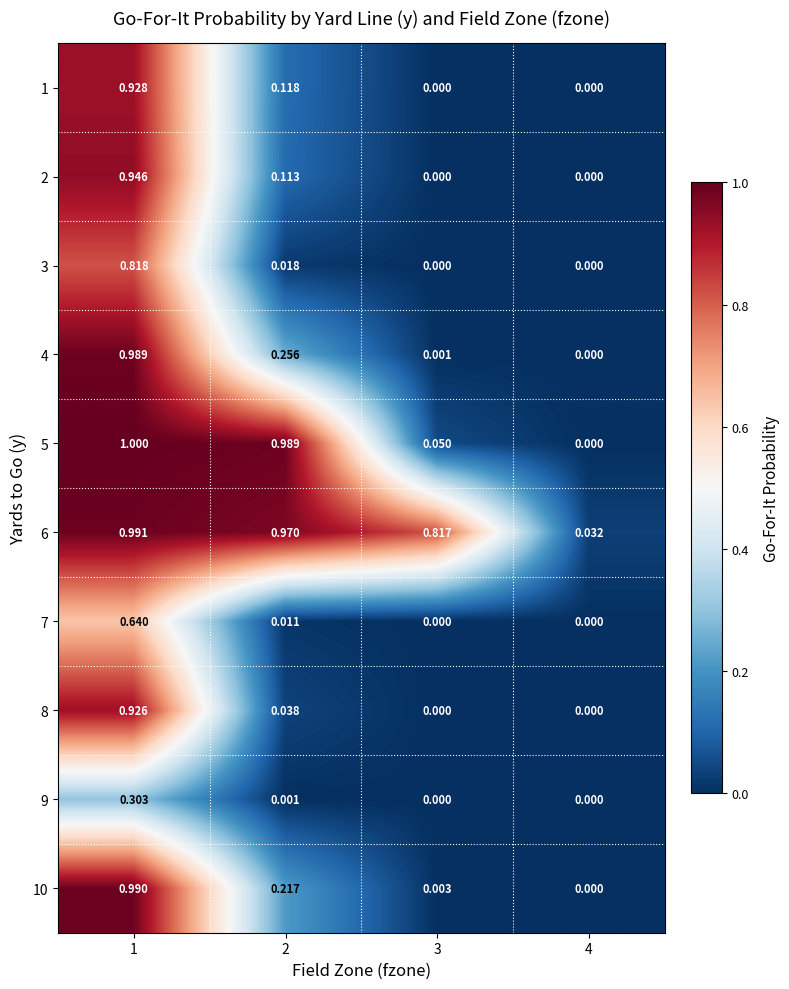

Which series has the largest range (max minus min)?

5